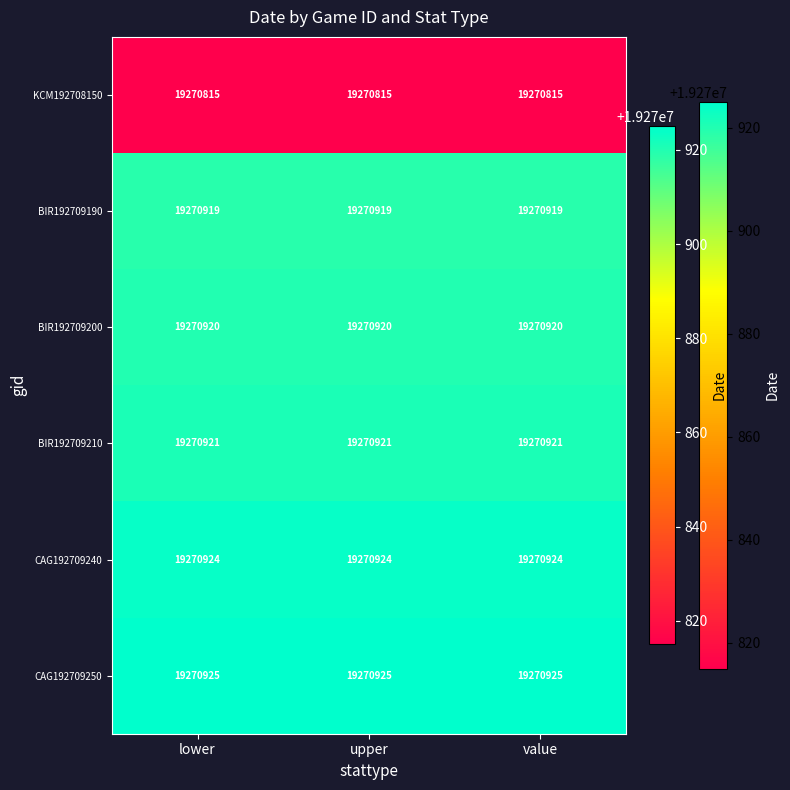

The value of KCM192708150 at upper is 9796338. True or false?

False